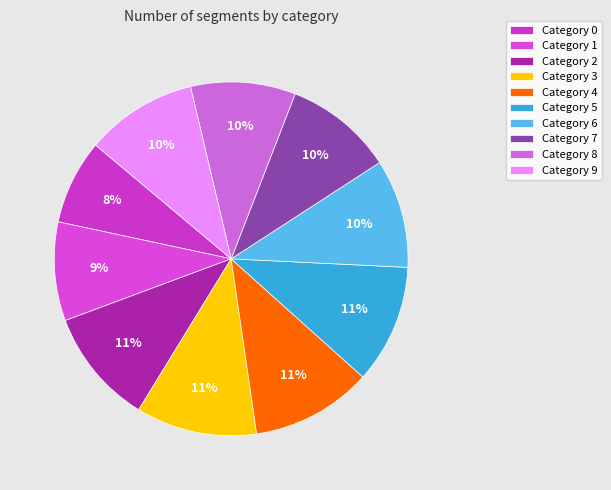

Count the number of slices in the pie.

10